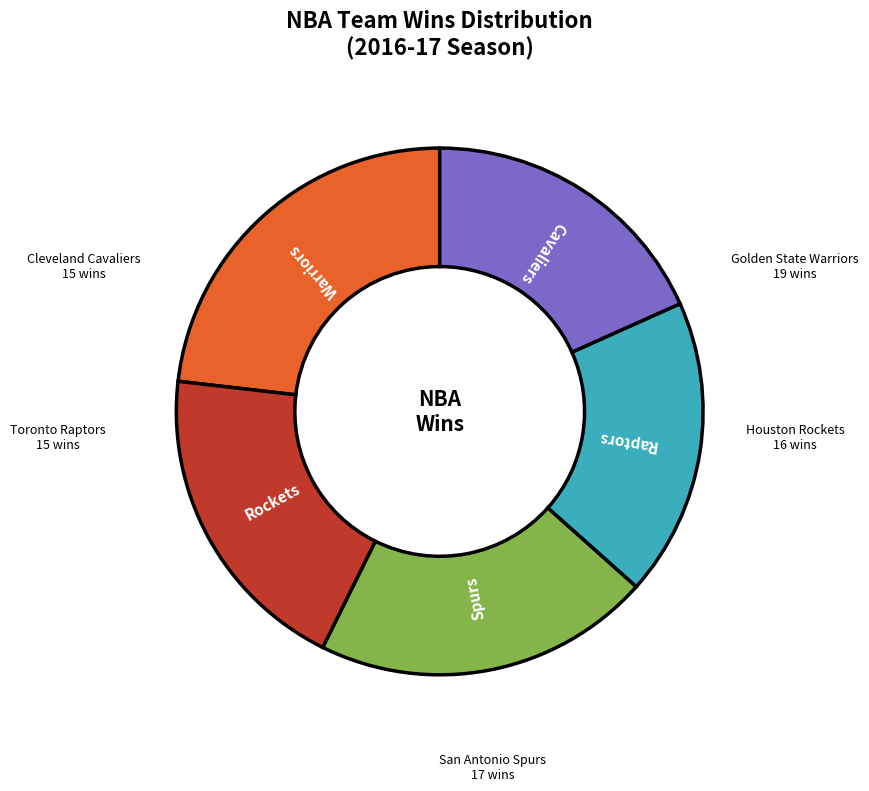

Count the number of slices in the pie.

5